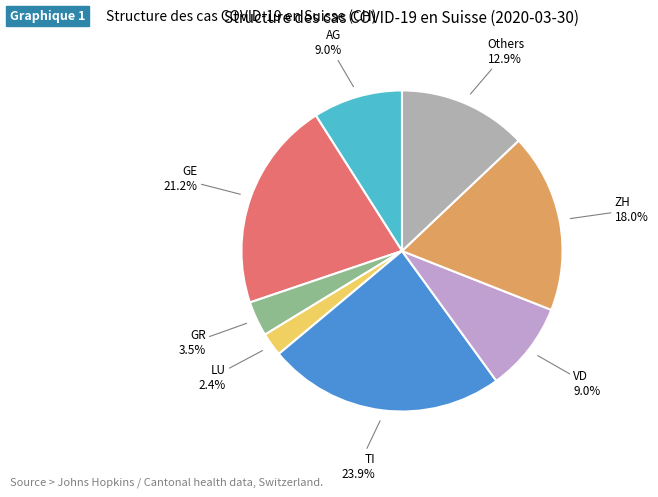

Is LU the majority of the pie?

No